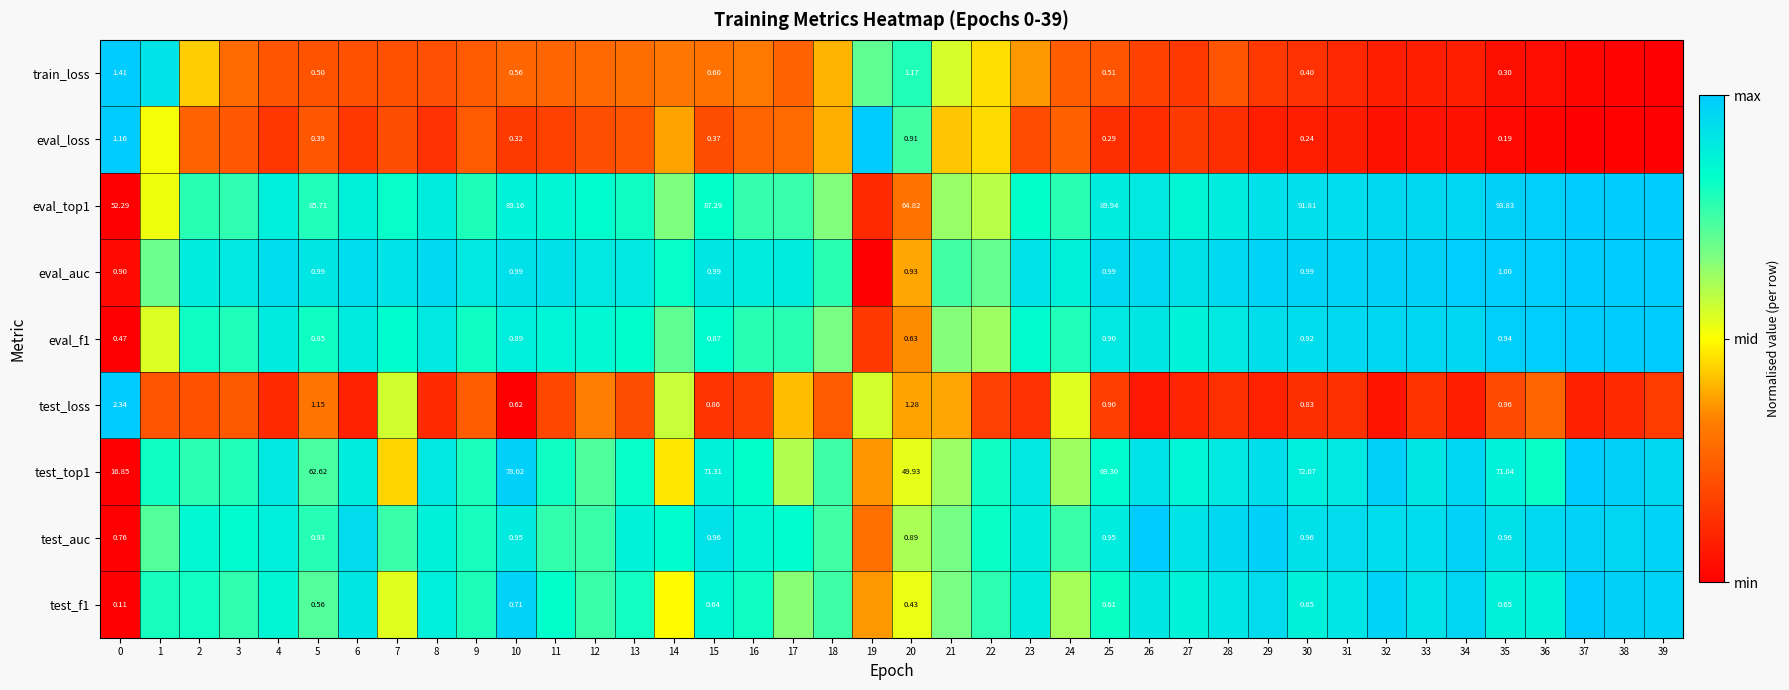

What is the spread (max minus min) of values at 38?

1.0